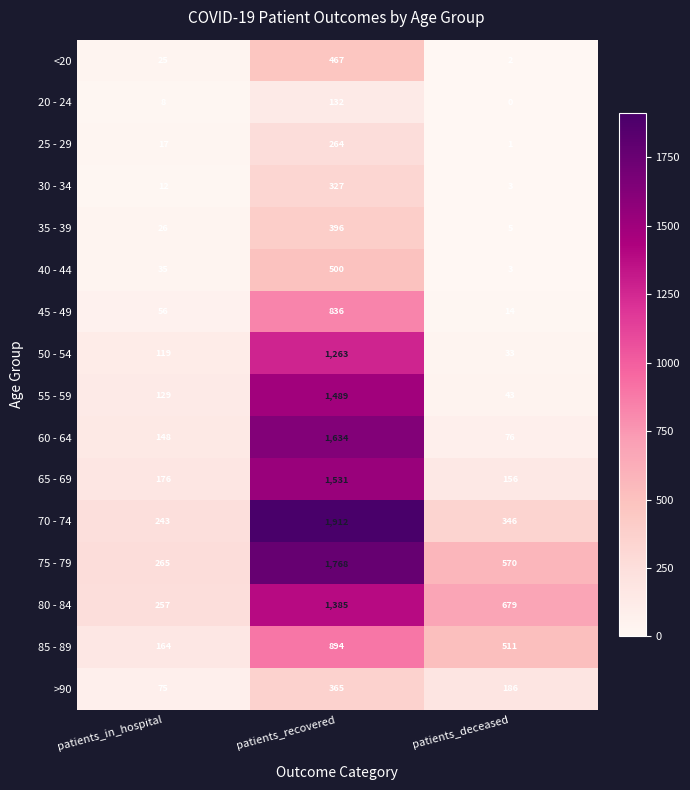

Rank the series at patients_recovered from highest to lowest value.

70 - 74, 75 - 79, 60 - 64, 65 - 69, 55 - 59, 80 - 84, 50 - 54, 85 - 89, 45 - 49, 40 - 44, <20, 35 - 39, >90, 30 - 34, 25 - 29, 20 - 24